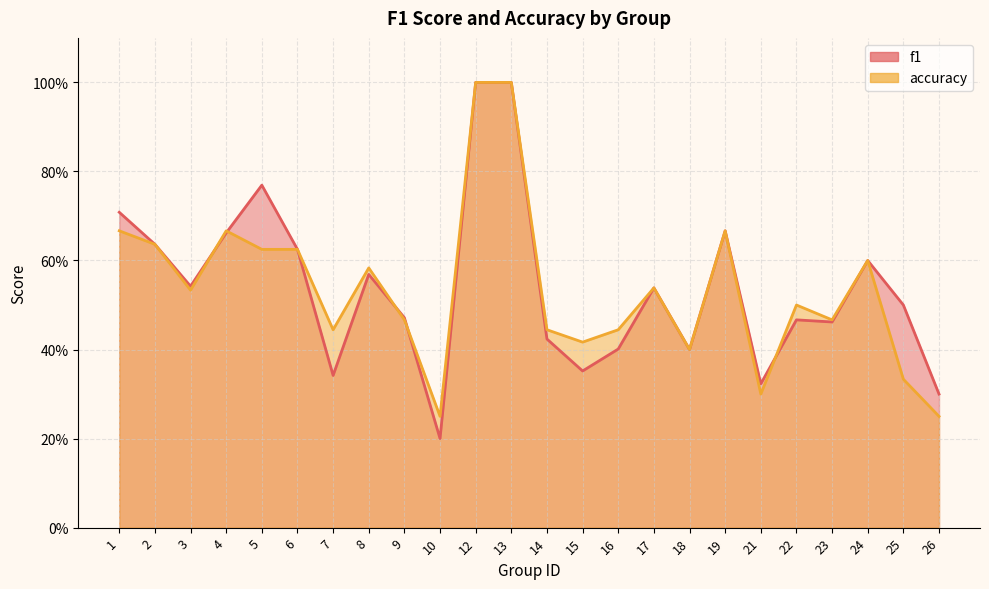

Count the number of categories in the chart.

24